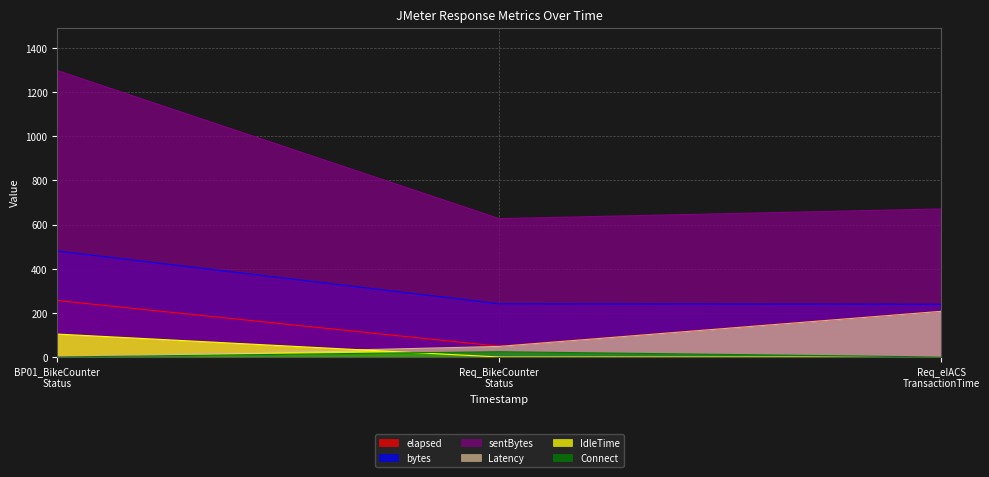

What is the value of the sentBytes point at the 3rd from the left?

671